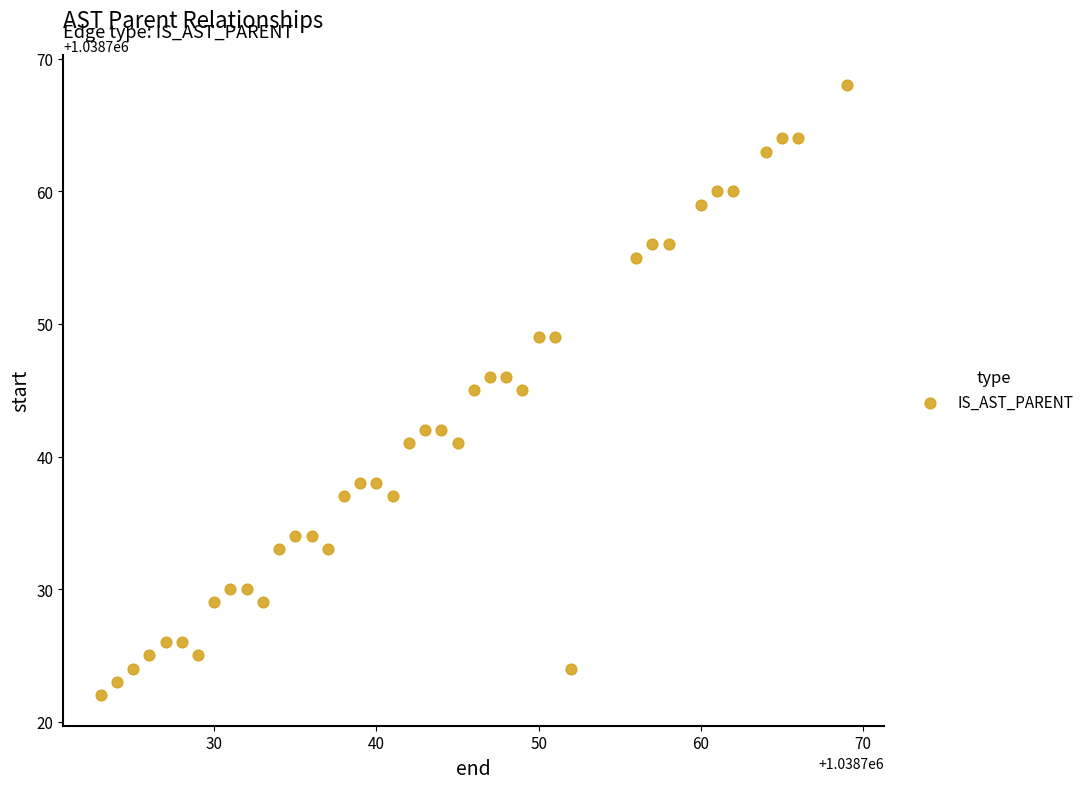

What is the range of X values (max minus min)?

46